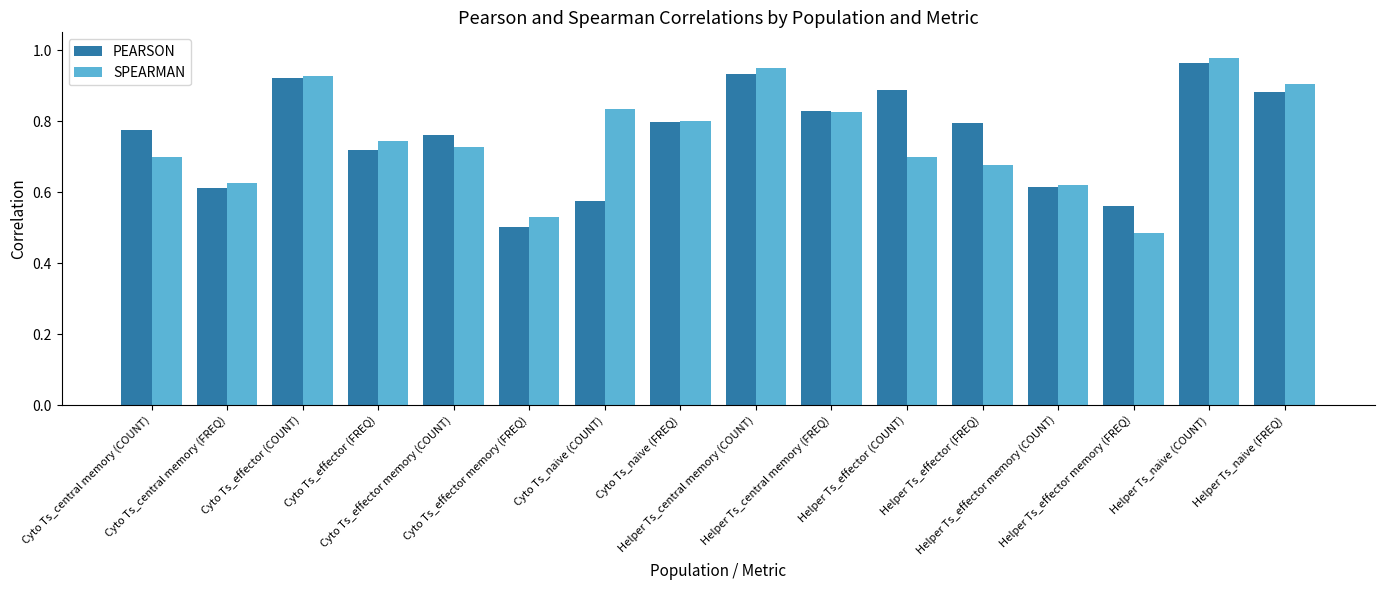

What value does the PEARSON series have at Cyto Ts_effector memory (COUNT)?

0.8